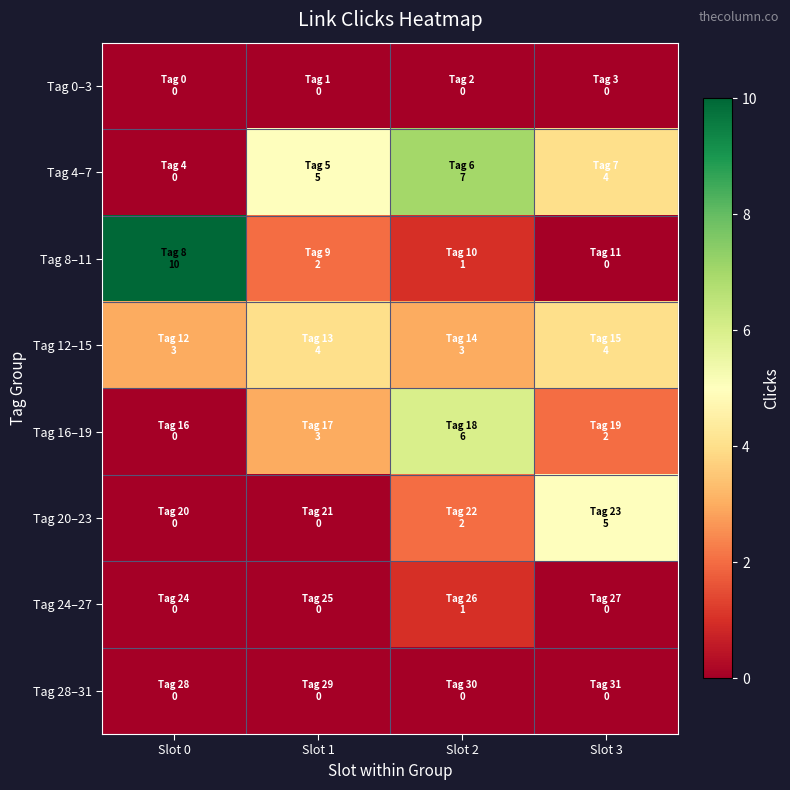

What is the greatest value displayed?

10